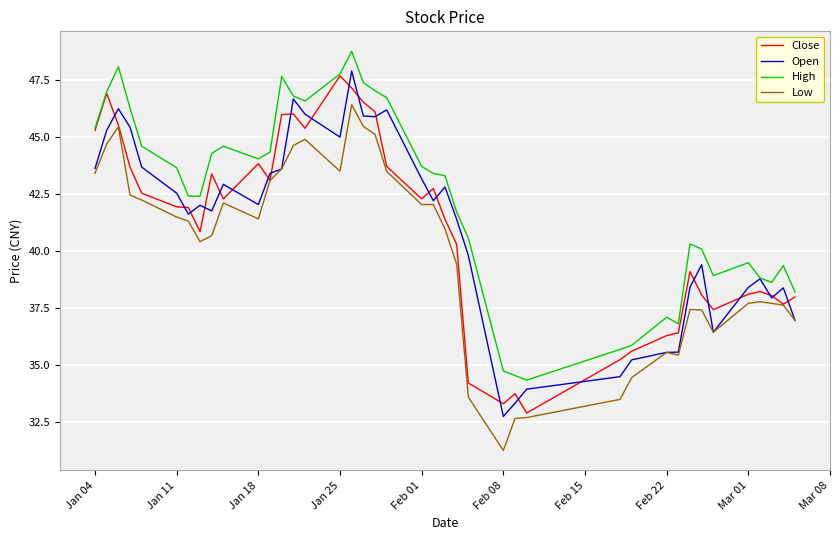

What is the maximum value shown in the chart?

48.8